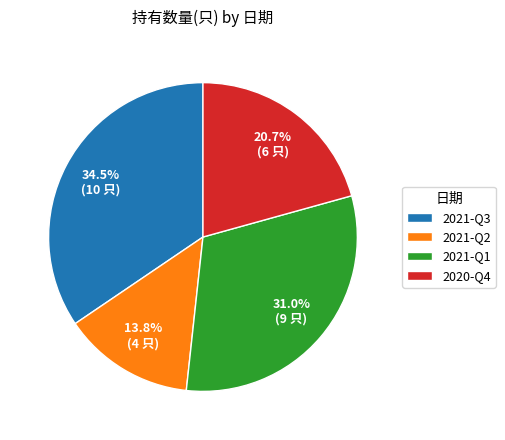

Count the number of slices in the pie.

4